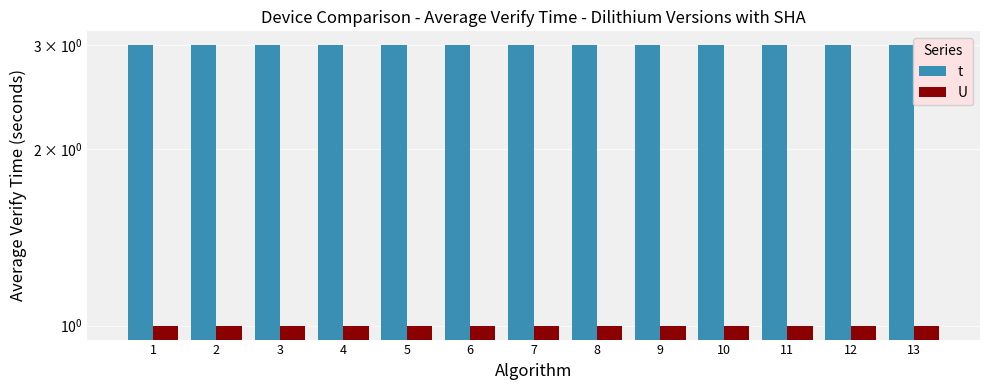

Between 3 and 7, which series saw the biggest shift?

t